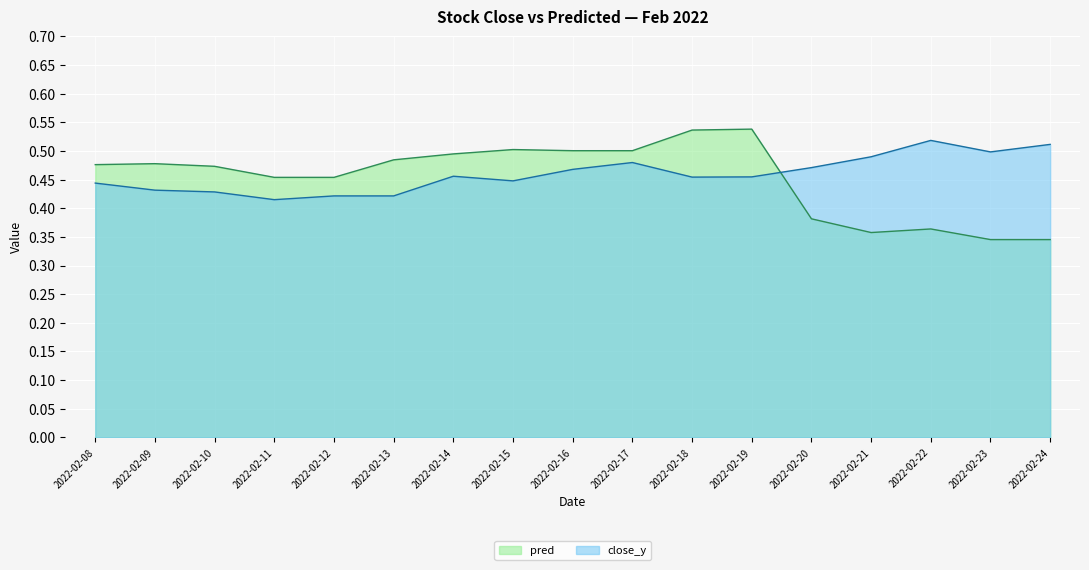

What is the sum of all pred values?

7.7